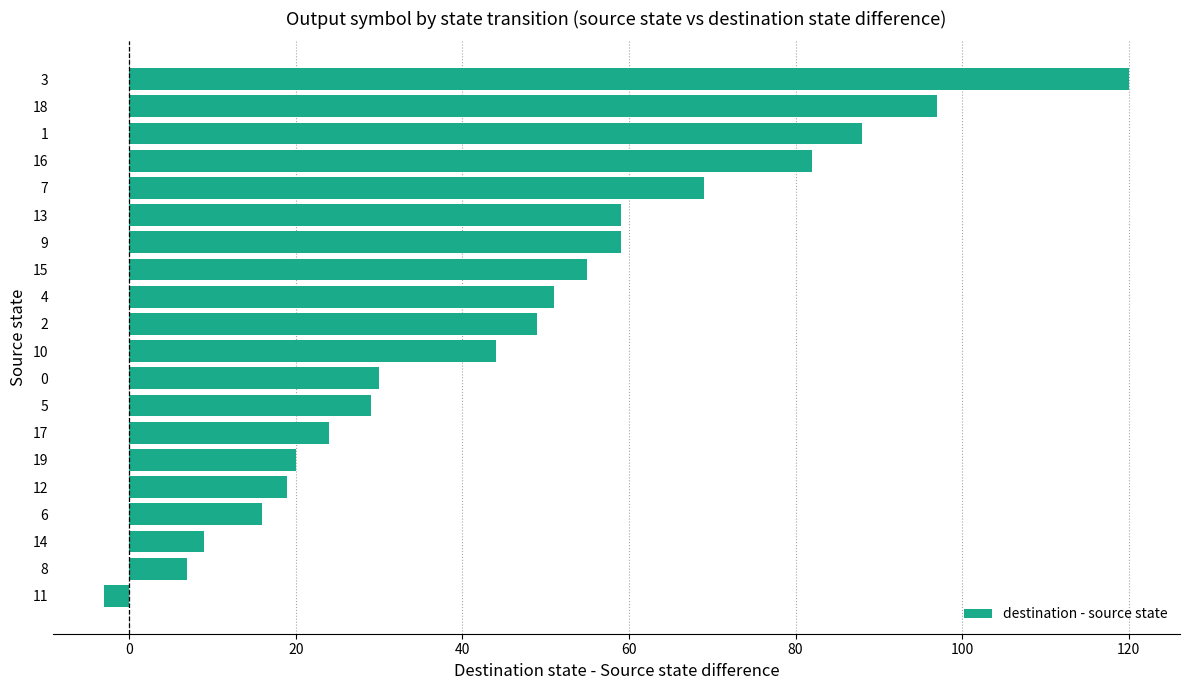

How many bars are there in total?

20